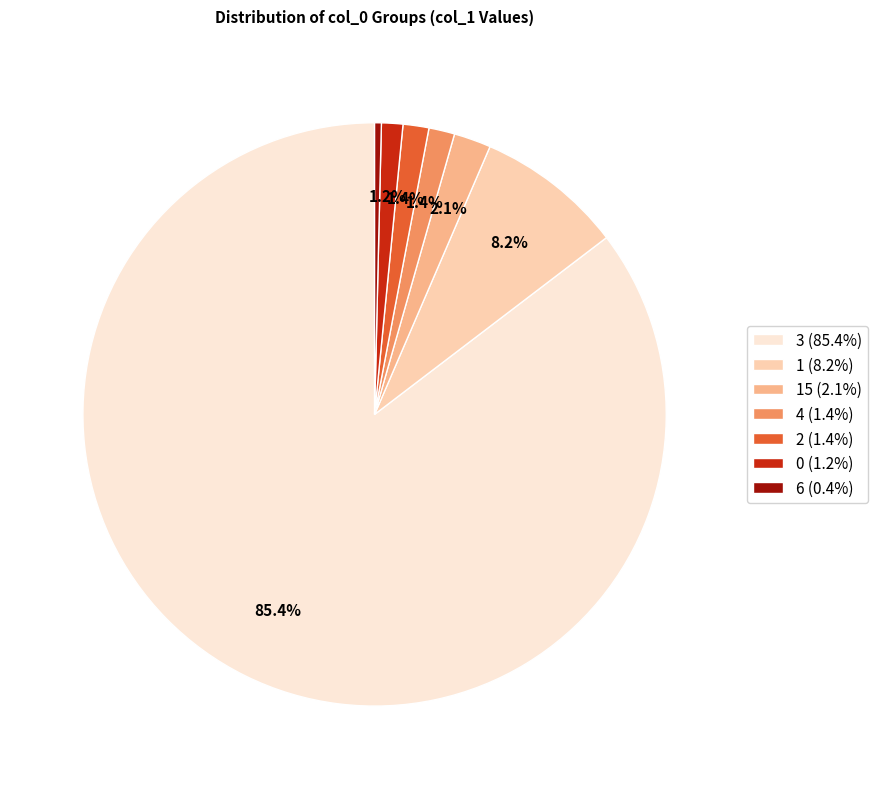

Is the sum of 6 (0.4%) and 15 (2.1%) greater than half?

No